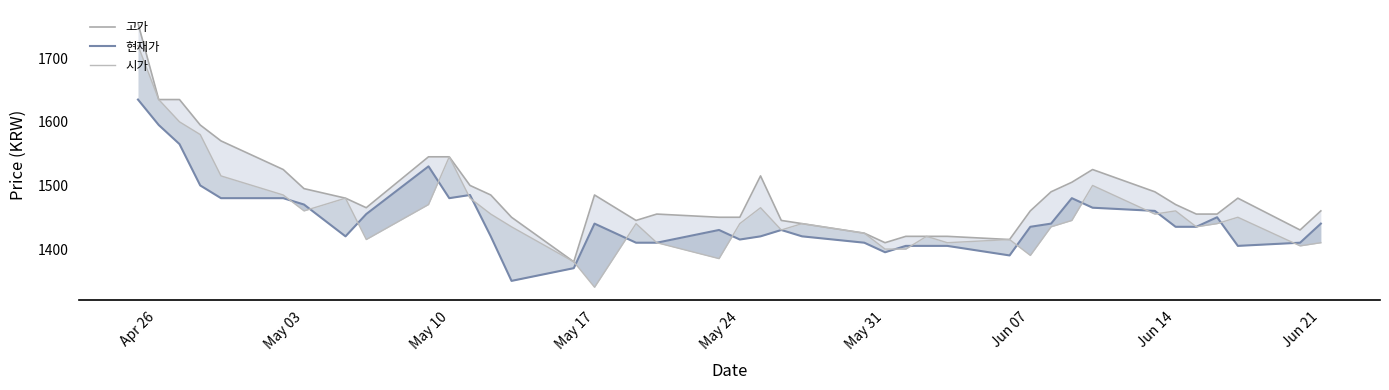

Where is the first local maximum for 현재가?

May 10